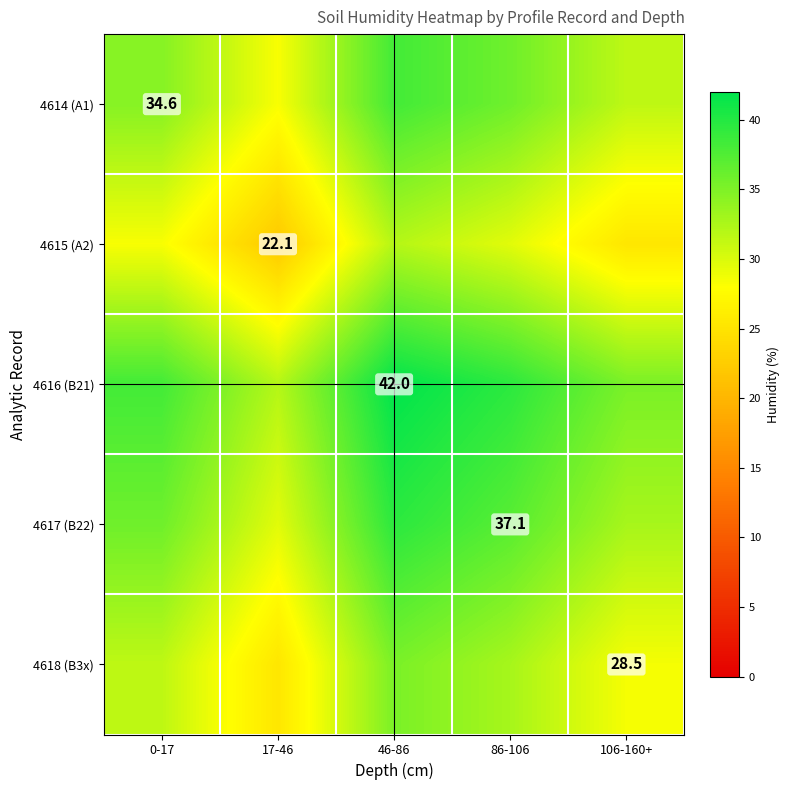

What is the maximum value shown in the chart?

42.0